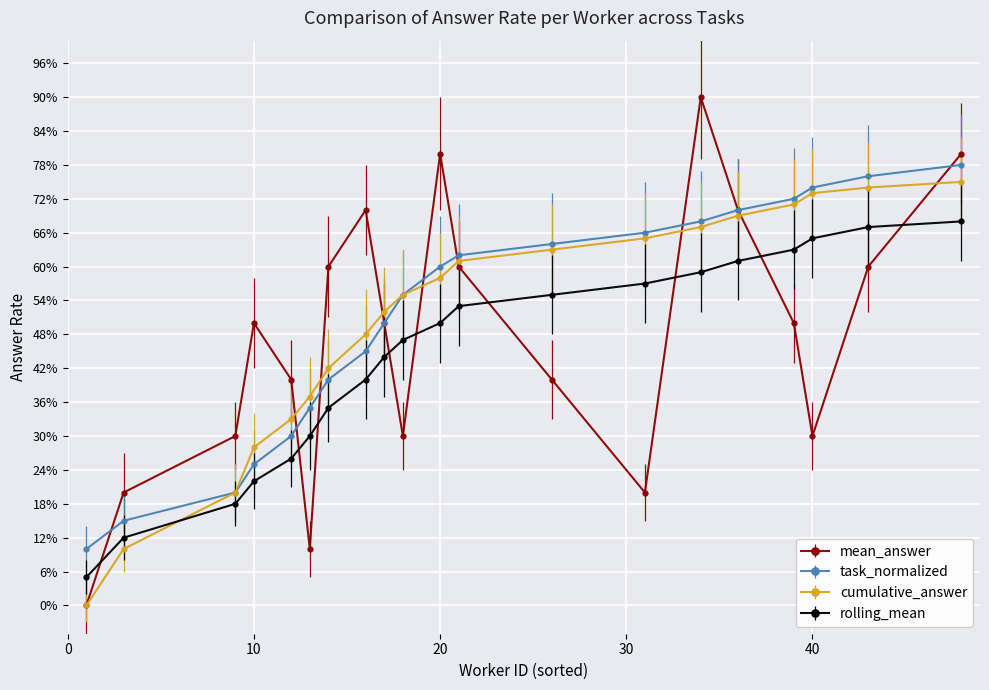

What are all the series names shown in the legend?

mean_answer, task_normalized, cumulative_answer, rolling_mean